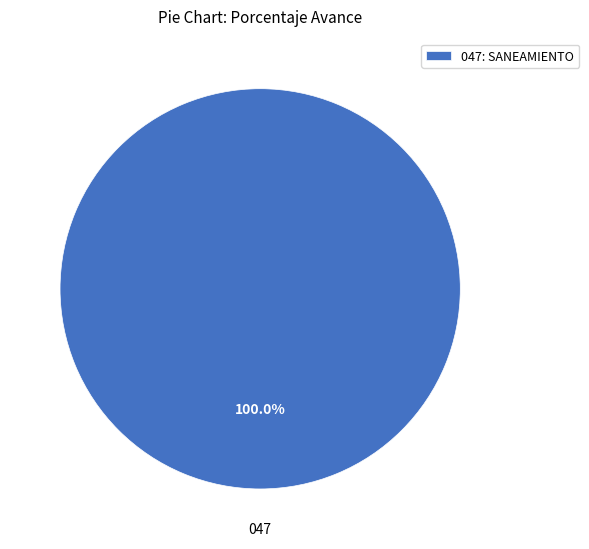

Which category accounts for the majority?

047: SANEAMIENTO